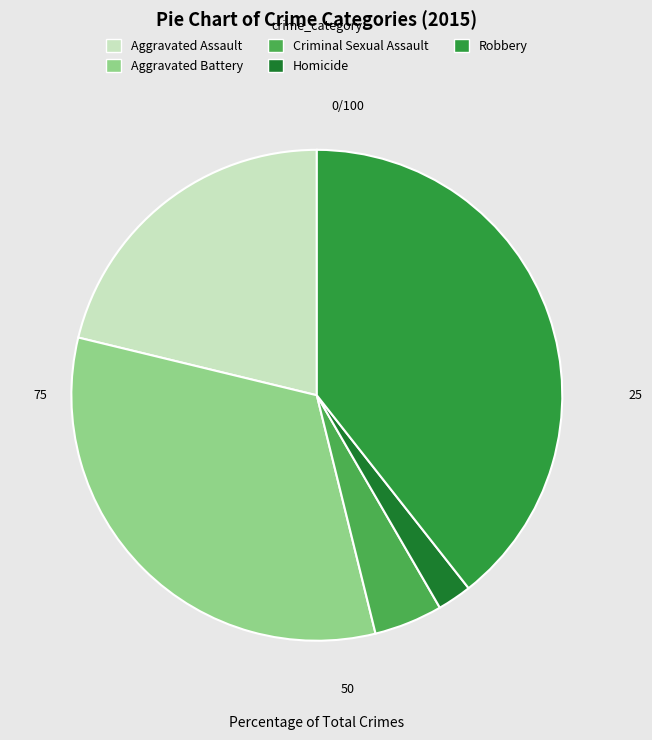

Count the number of slices in the pie.

5